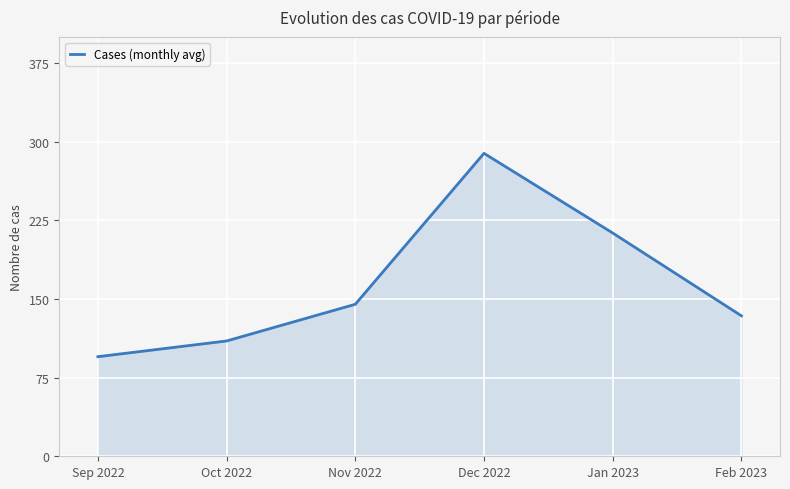

The value at Jan 2023 is 213. True or false?

True